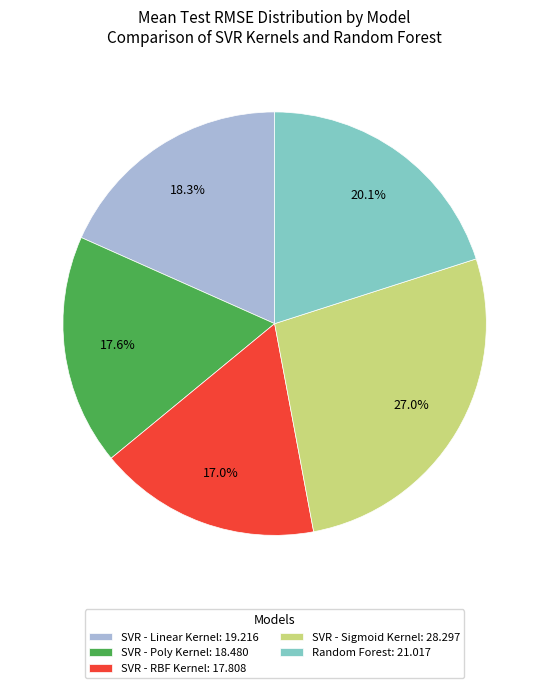

True or false: Random Forest accounts for 20% of the total.

True